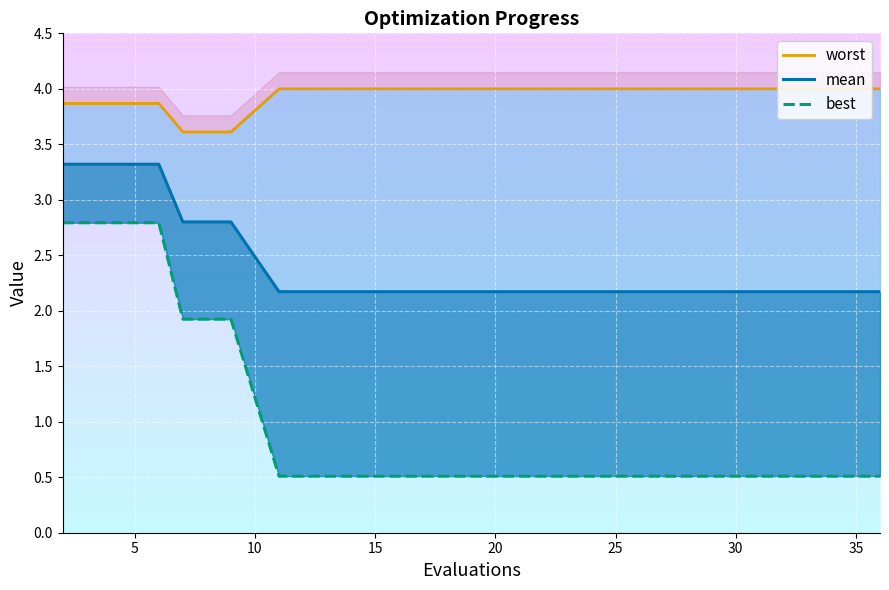

Read the mean value at 27.

2.2